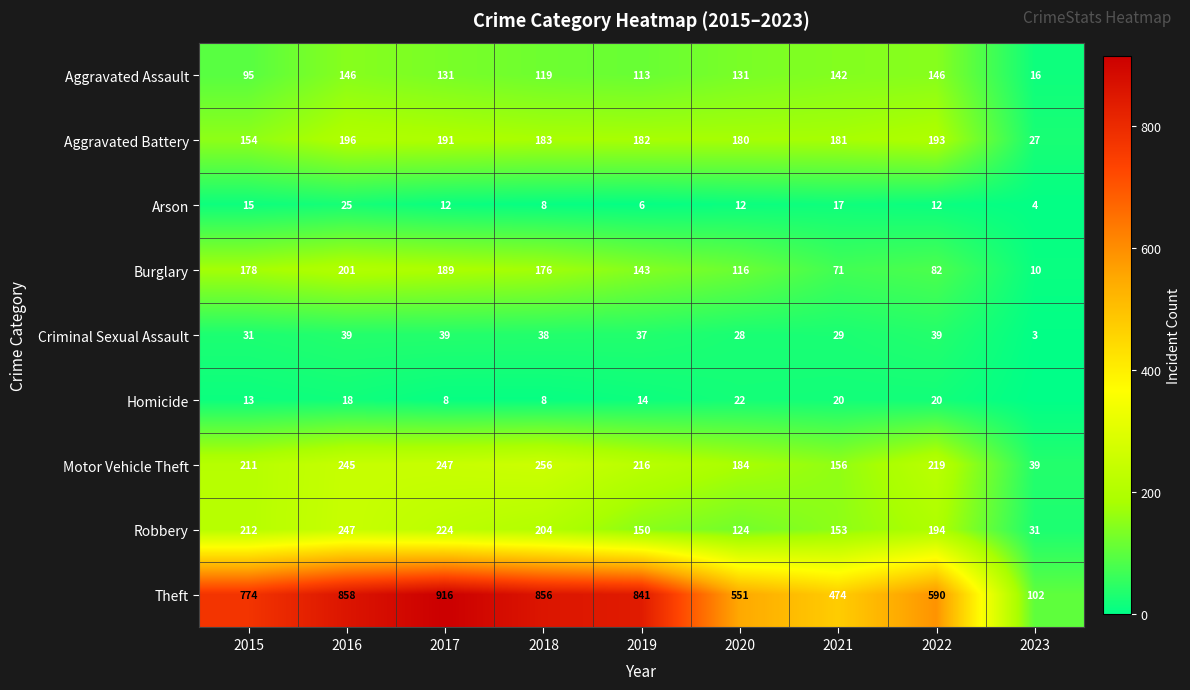

Is it true that Motor Vehicle Theft equals 184 at 2020?

True